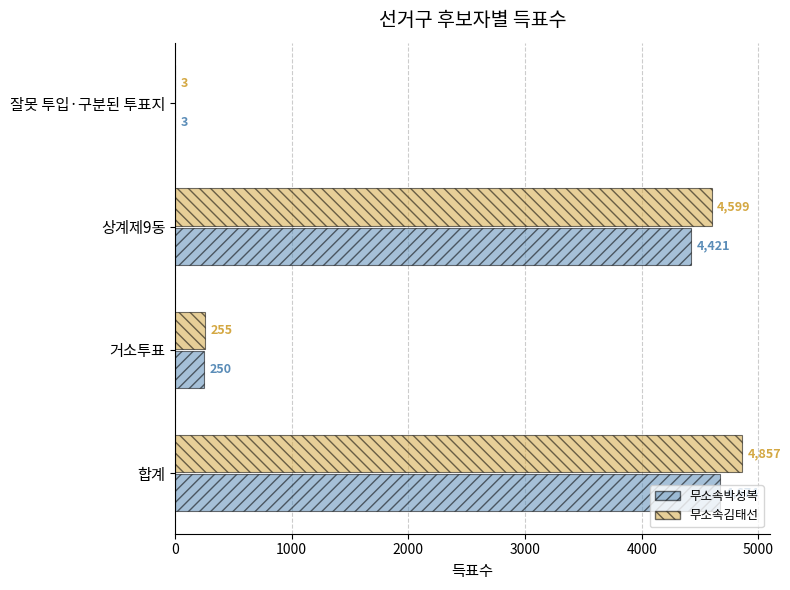

What is the greatest value displayed?

4857